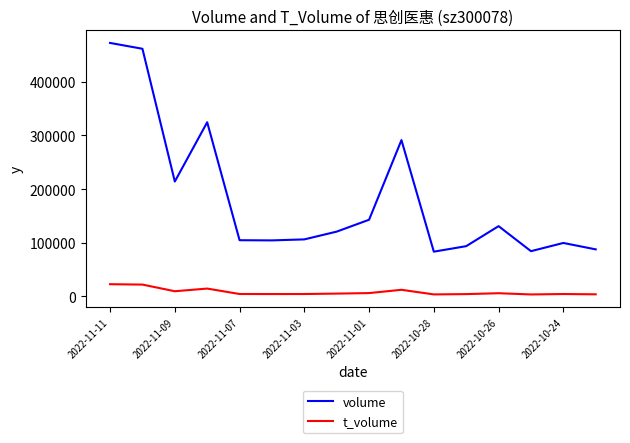

How many lines are shown in the chart?

2